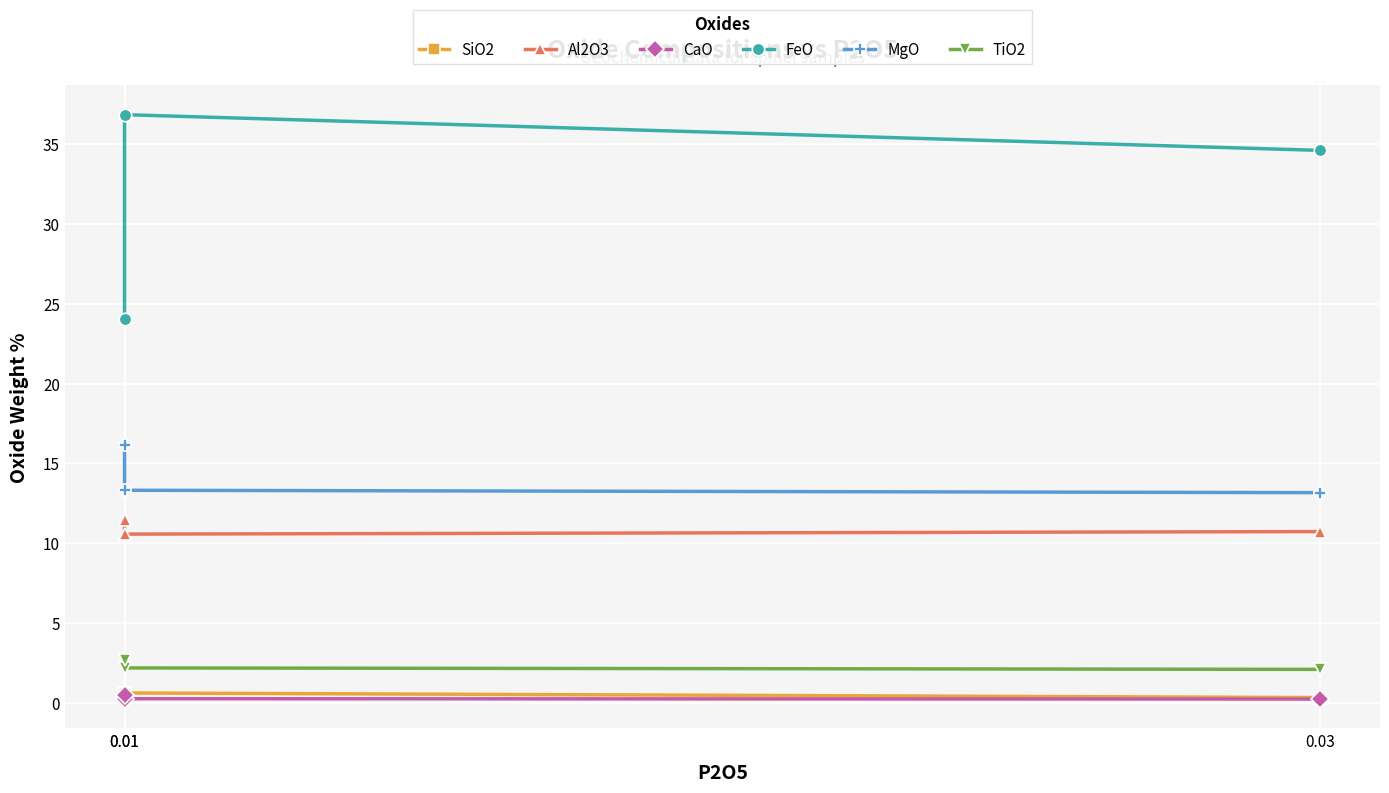

What is the sum of the SiO2 values at 0.01 and 0.03?

0.9